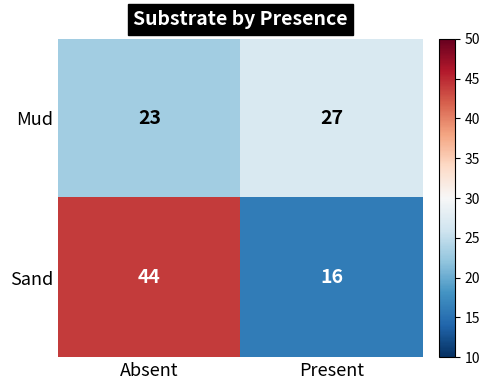

The value of Sand at Present is 21. True or false?

False